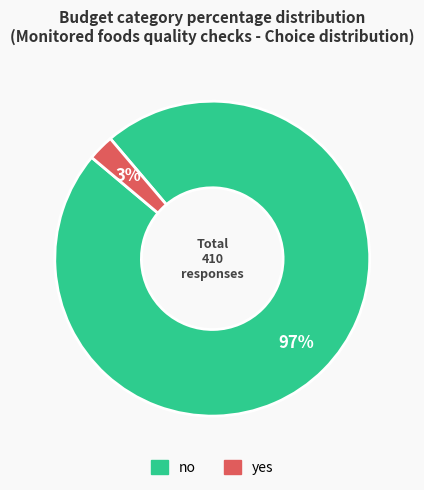

To the nearest percent, what is the average slice percentage?

50%